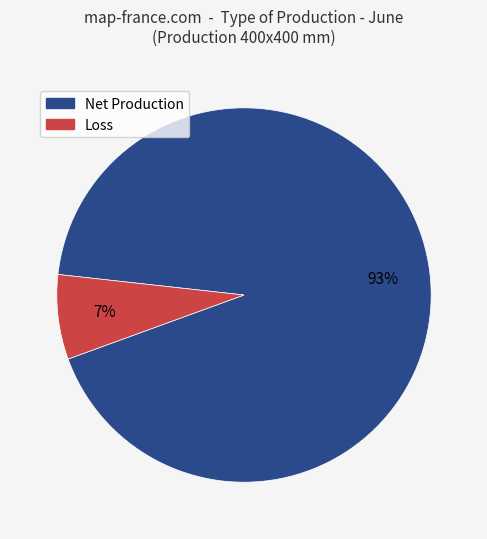

To the nearest percent, what is the average slice percentage?

50%